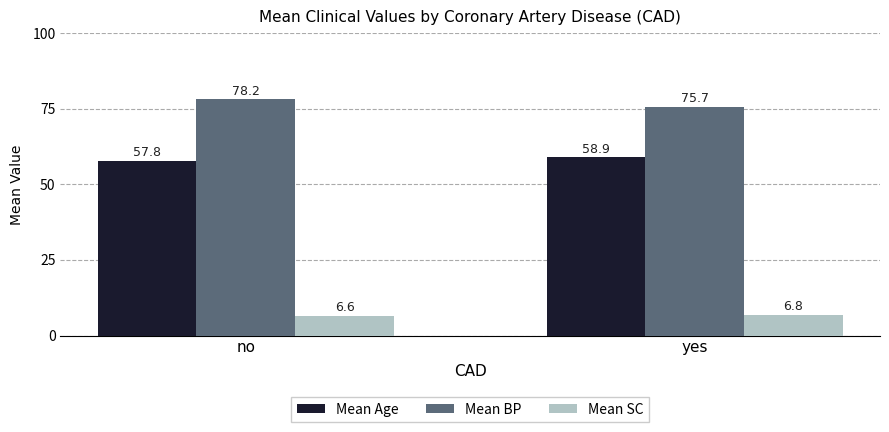

The value of Mean Age at yes is 58.9. True or false?

True